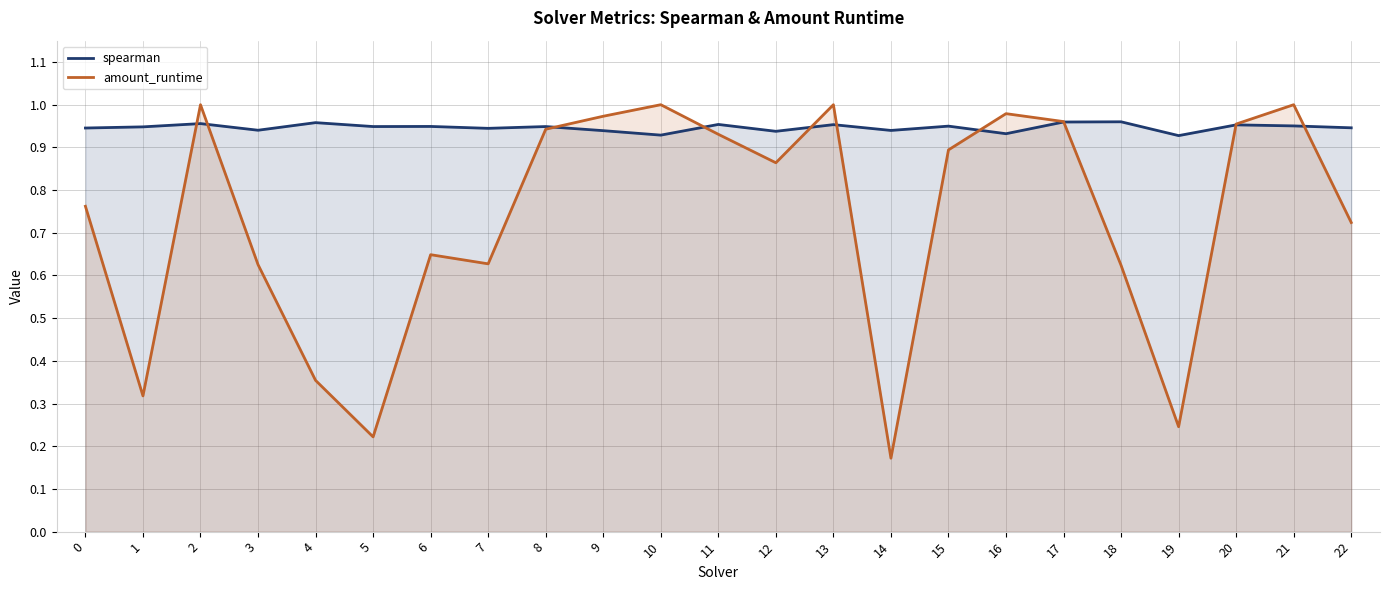

Does the chart display data point markers on the line(s)?

No